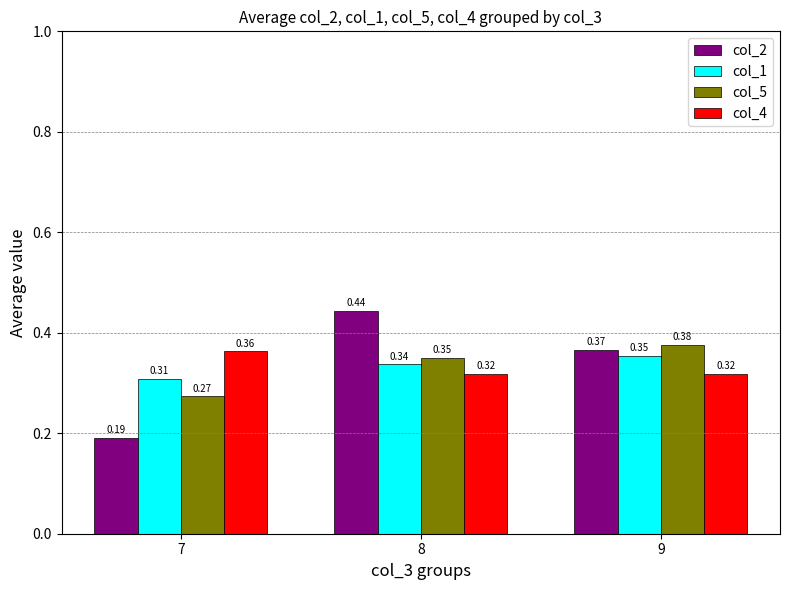

At which label does col_1 reach its peak?

9